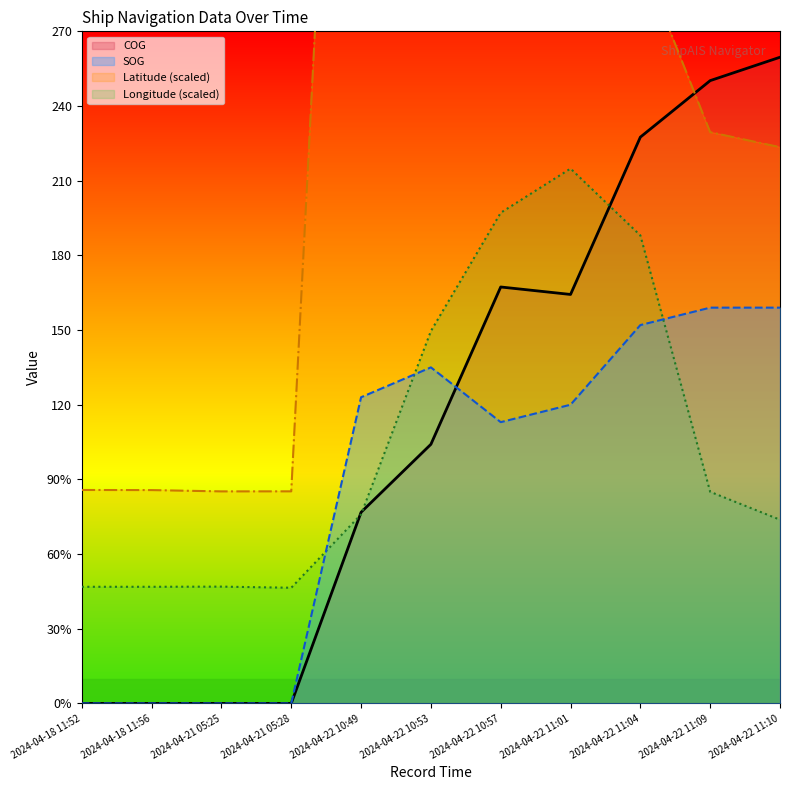

What is the highest value of the Longitude series?

214.9